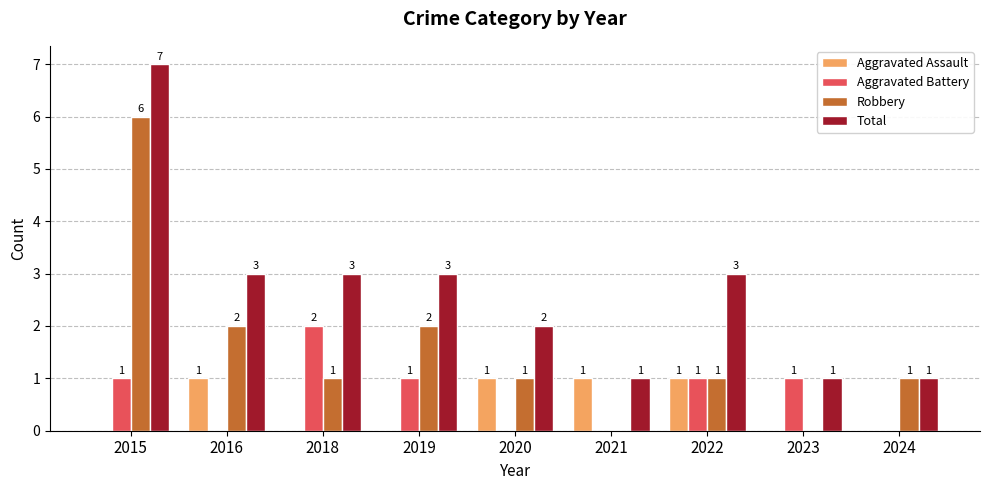

The Total series shows 2 at 2020. True or false?

True